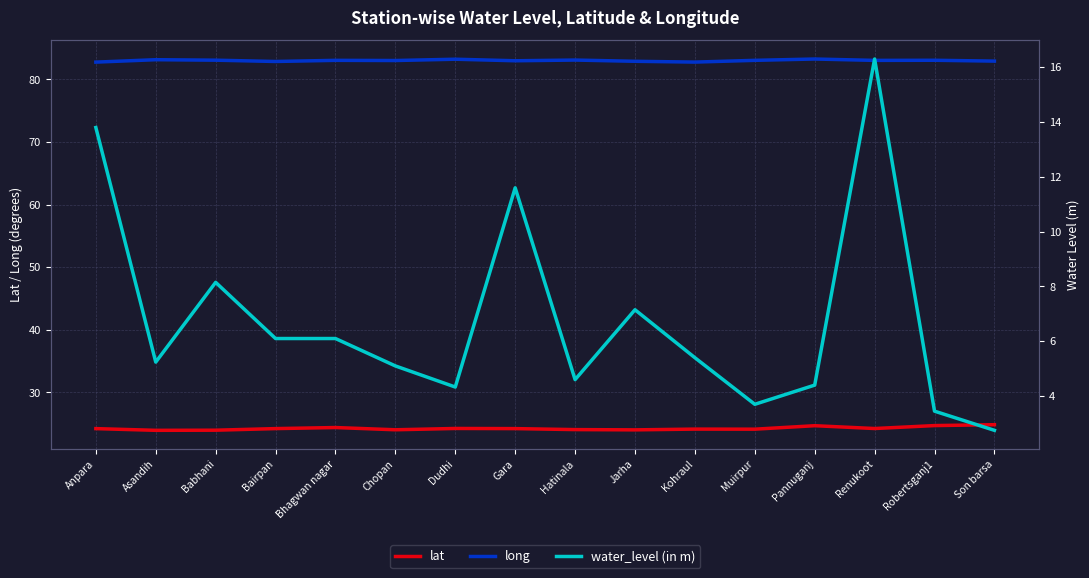

What is the difference between the second highest and second lowest values in the long series?

0.5